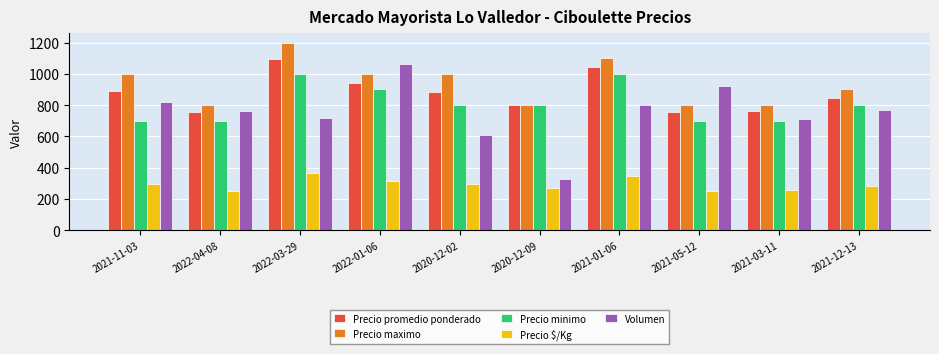

What are all the series names shown in the legend?

Precio promedio ponderado, Precio maximo, Precio minimo, Precio $/Kg, Volumen